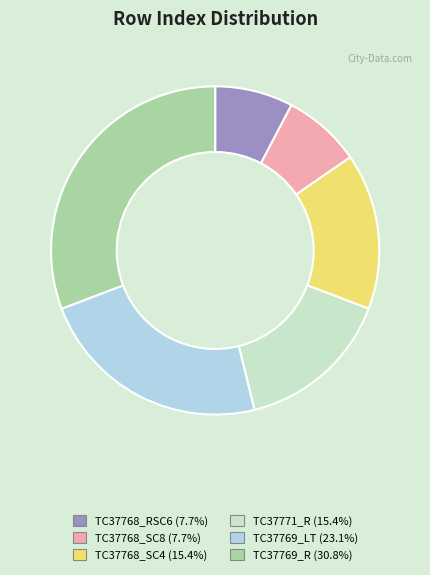

Is there any slice that represents more than half of the pie?

No